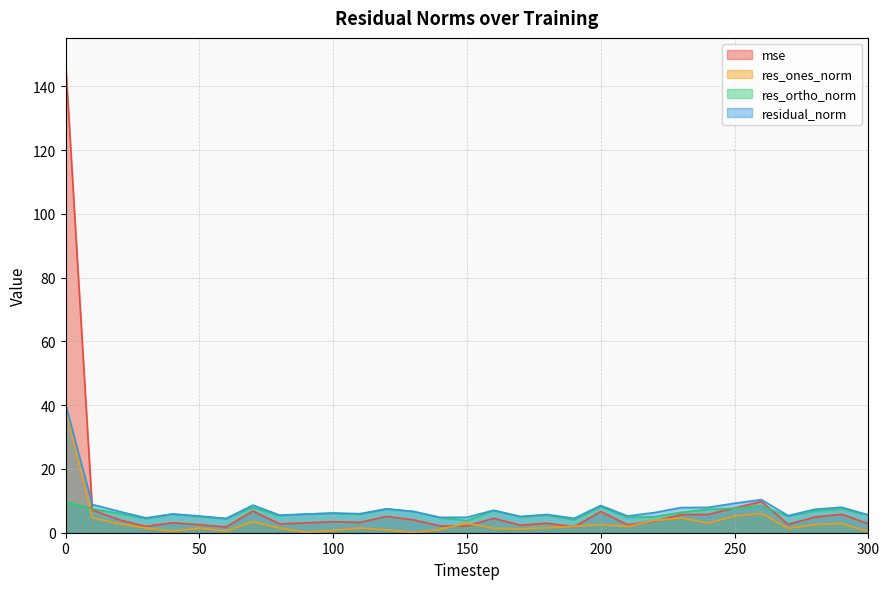

After their last crossing, which series has the higher values: residual_norm or mse?

residual_norm